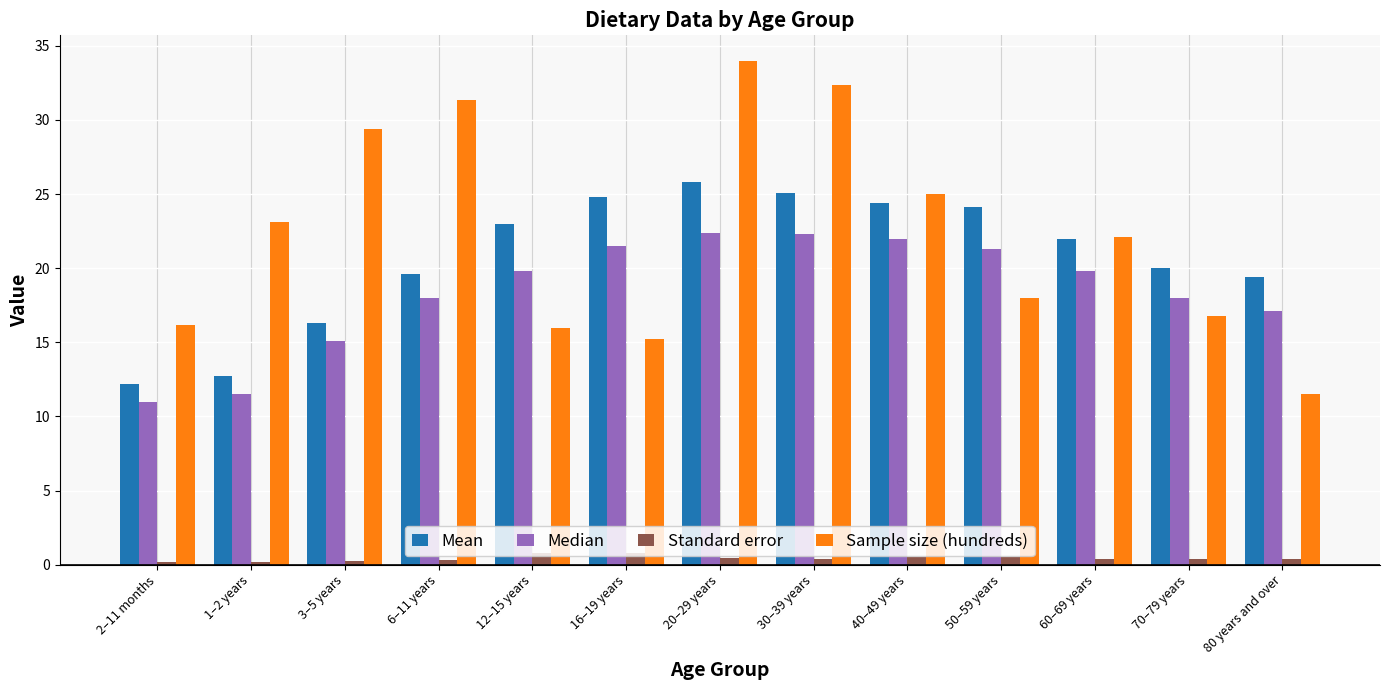

The Standard error series shows 0.5 at 40–49 years. True or false?

True